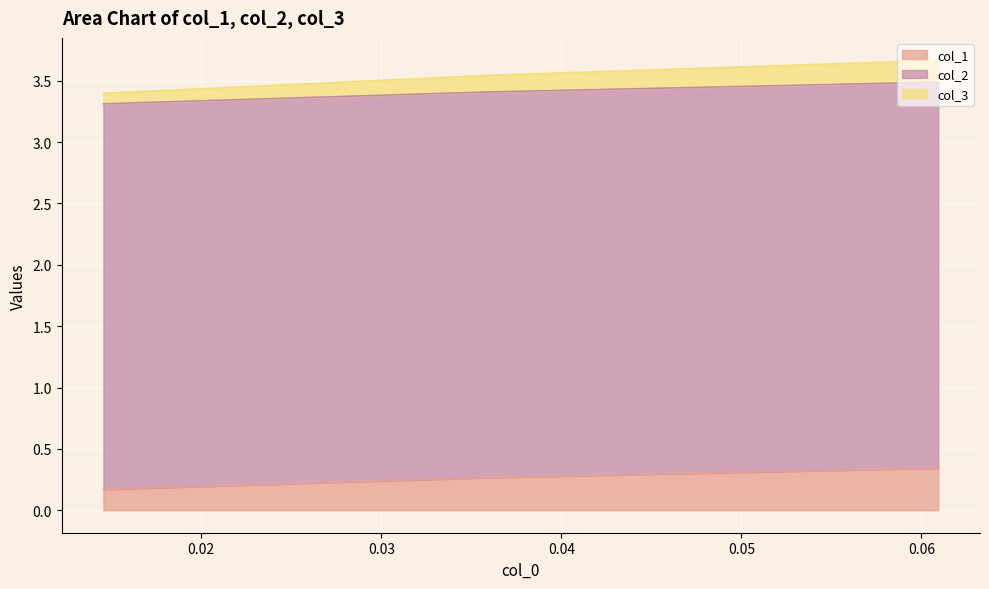

Which category has the lowest value in the col_3 series?

0.014563106796116498